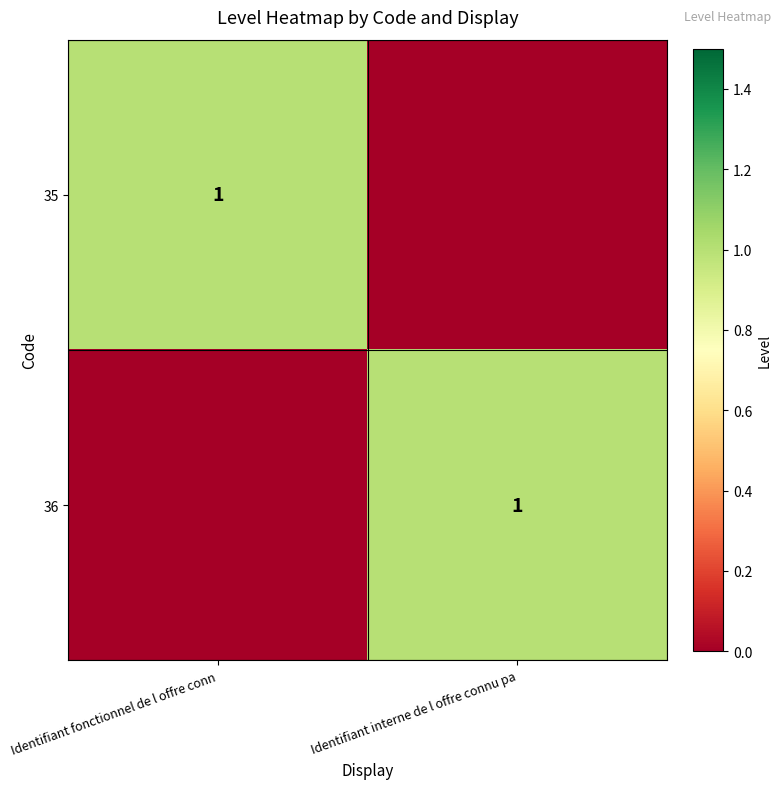

Is it true that 36 equals 1 at Identifiant interne de l offre connu pa?

True